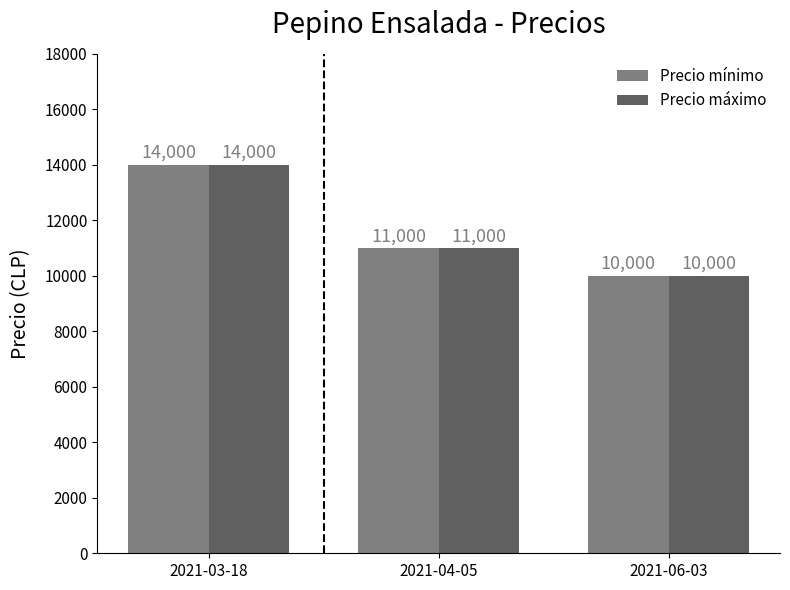

Reading left to right, extract all data points from this chart.

Precio mínimo: 2021-03-18=14000	2021-04-05=11000	2021-06-03=10000
Precio máximo: 2021-03-18=14000	2021-04-05=11000	2021-06-03=10000